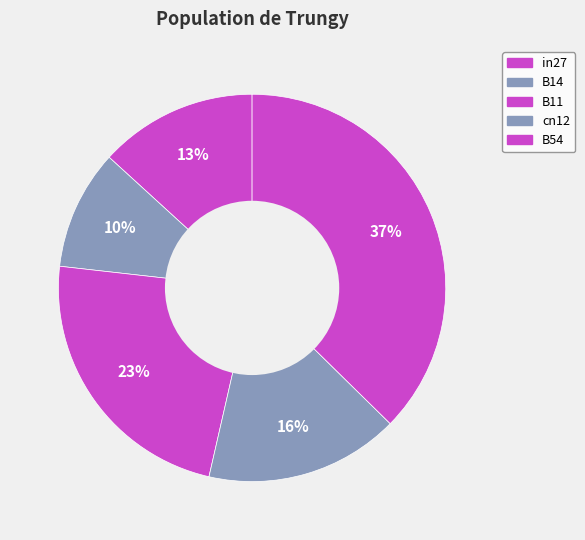

Which slice is the smallest?

B14